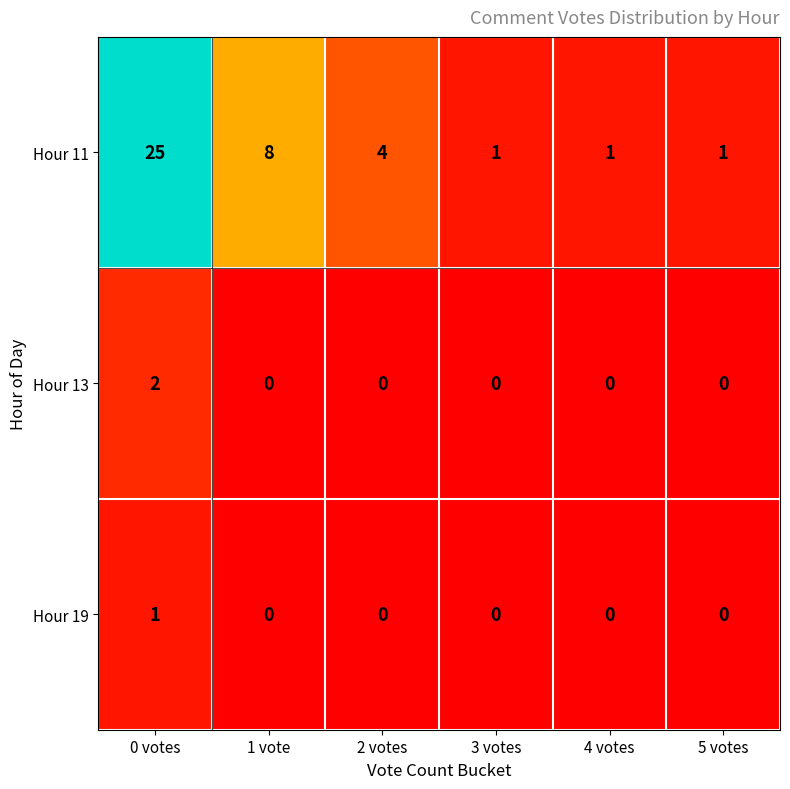

At how many categories does at least one series exceed 16?

1